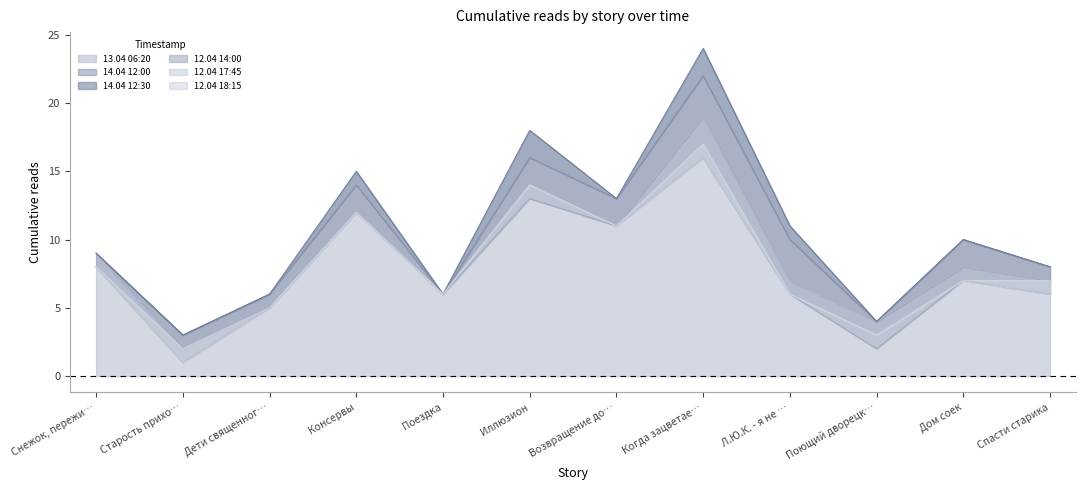

The 13.04 06:20 series shows 1 at Дети священног…. True or false?

False